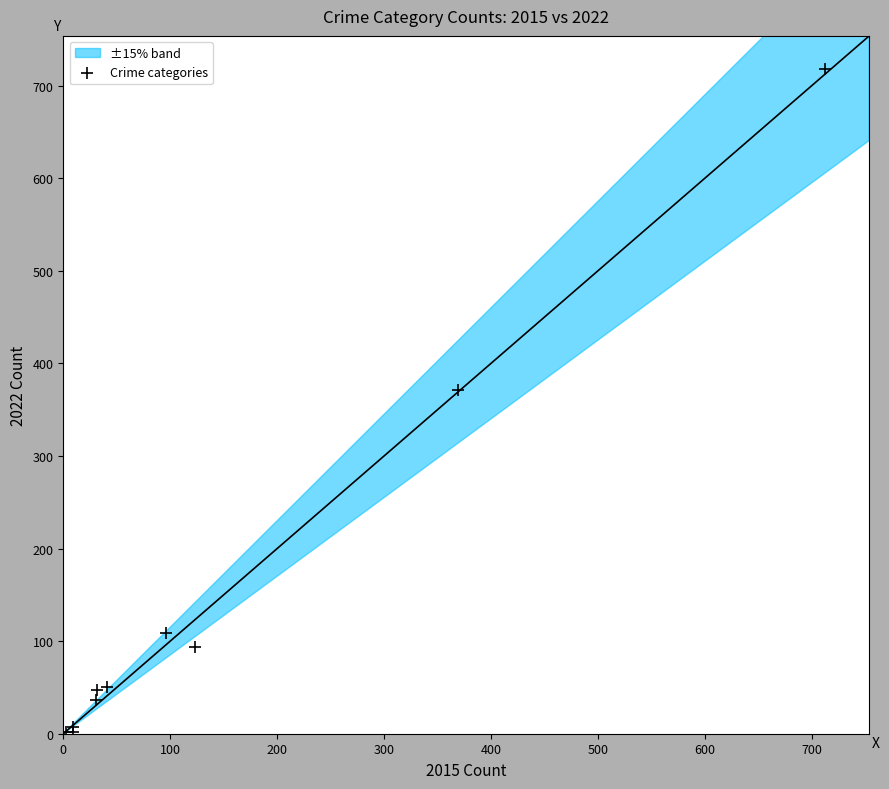

What Y value in the scatter plot is closest to 360?

371